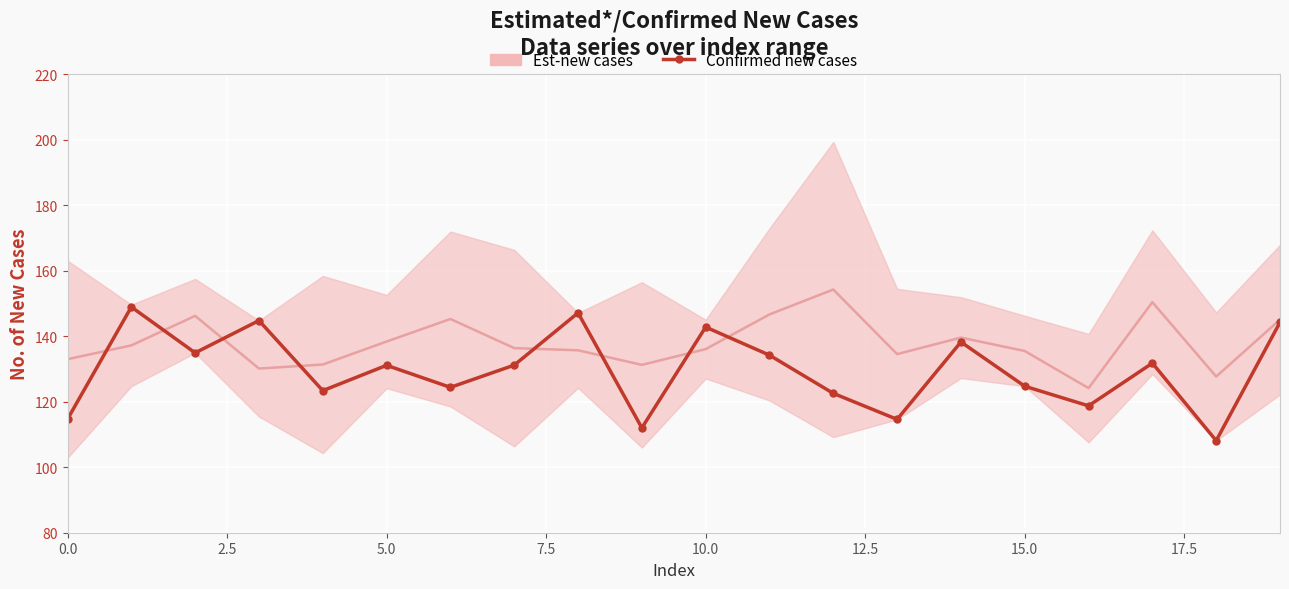

Is it true that the value at 19 is 71.4?

False